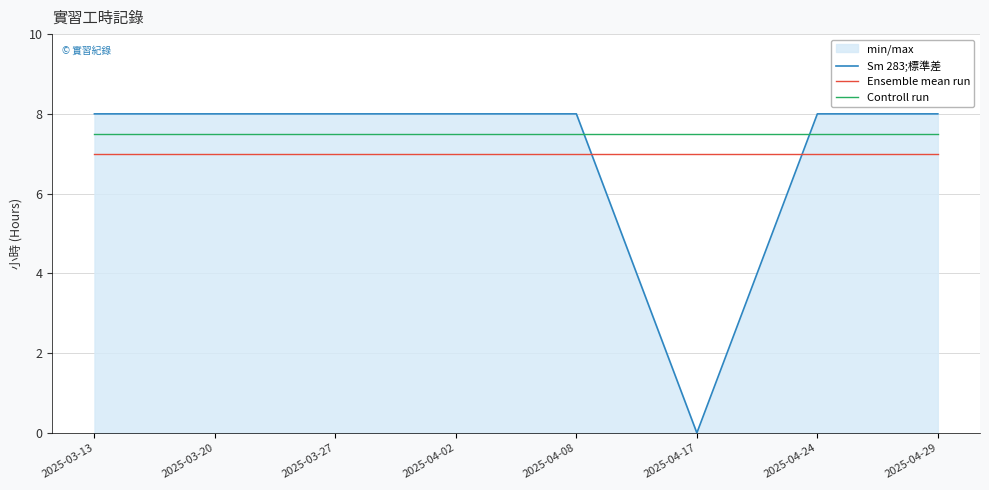

Is it true that Controll run equals 7.5 at 2025-04-08?

True